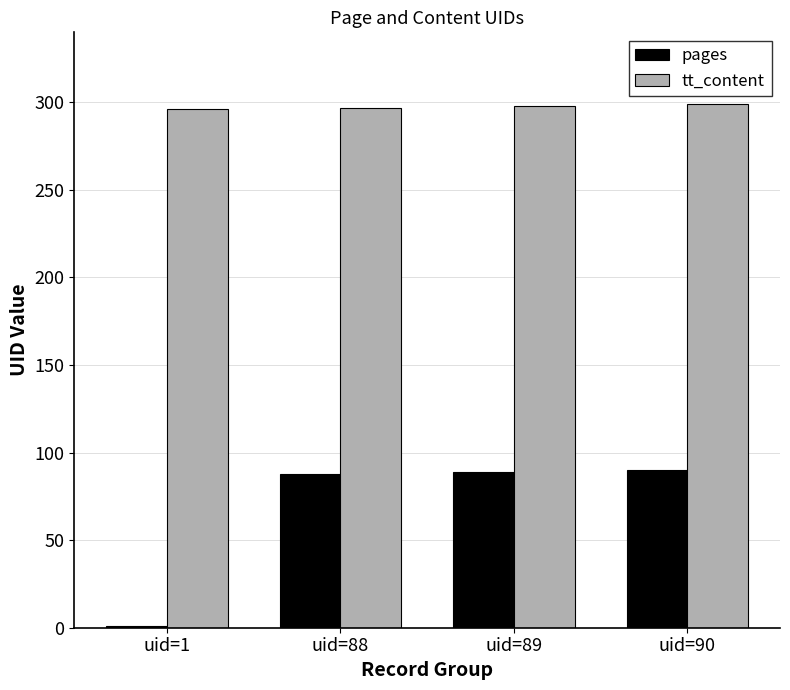

Between uid=1 and uid=90, which series saw the biggest shift?

pages